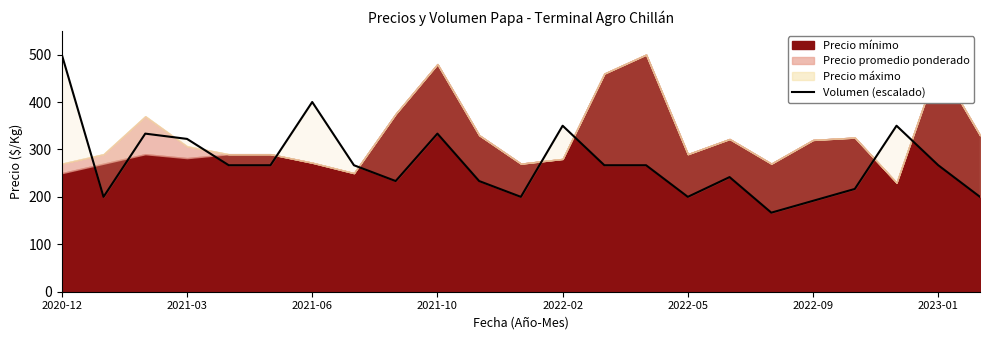

The value at 11 is 336.6. True or false?

False